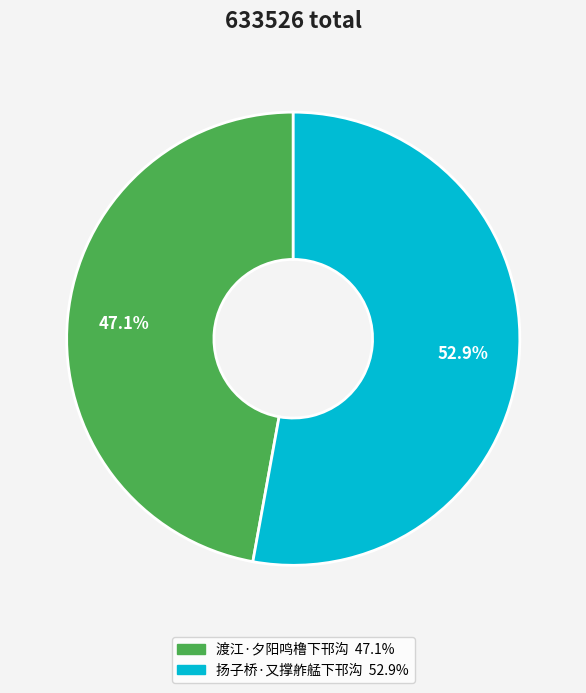

To the nearest percent, what portion does 渡江·夕阳鸣橹下邗沟 represent?

47%